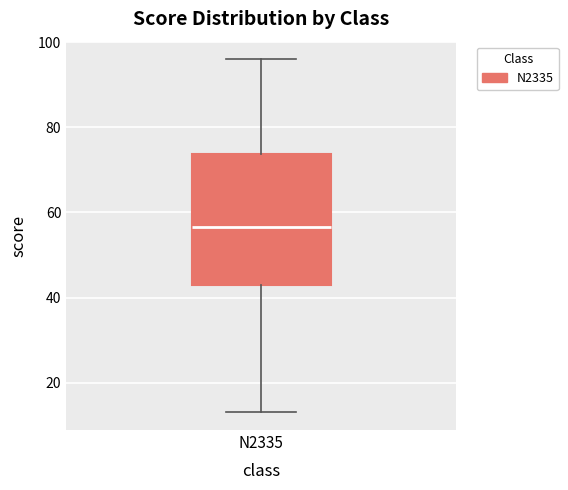

Read this box plot against the y-axis: the position of the median line, the range covered by the box, and the ends of both whiskers. The values are not printed on the chart, so give them approximately, as read against the axis.

median 56, box 44 to 74, whiskers 14 to 96